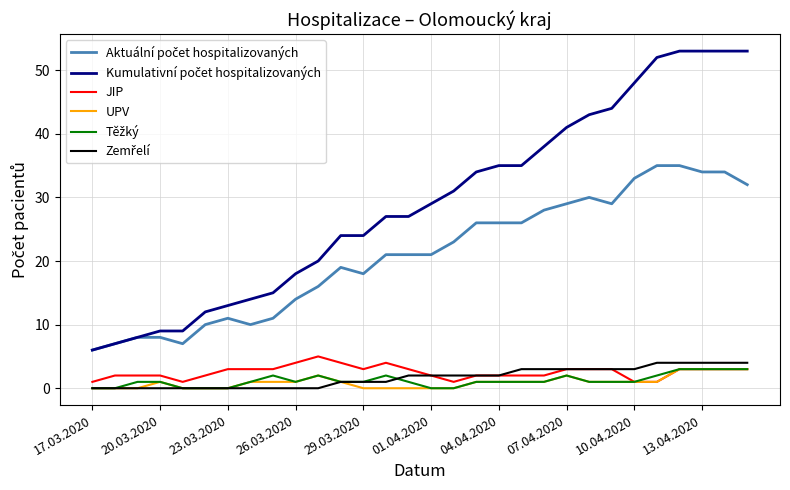

What is the greatest value displayed?

53